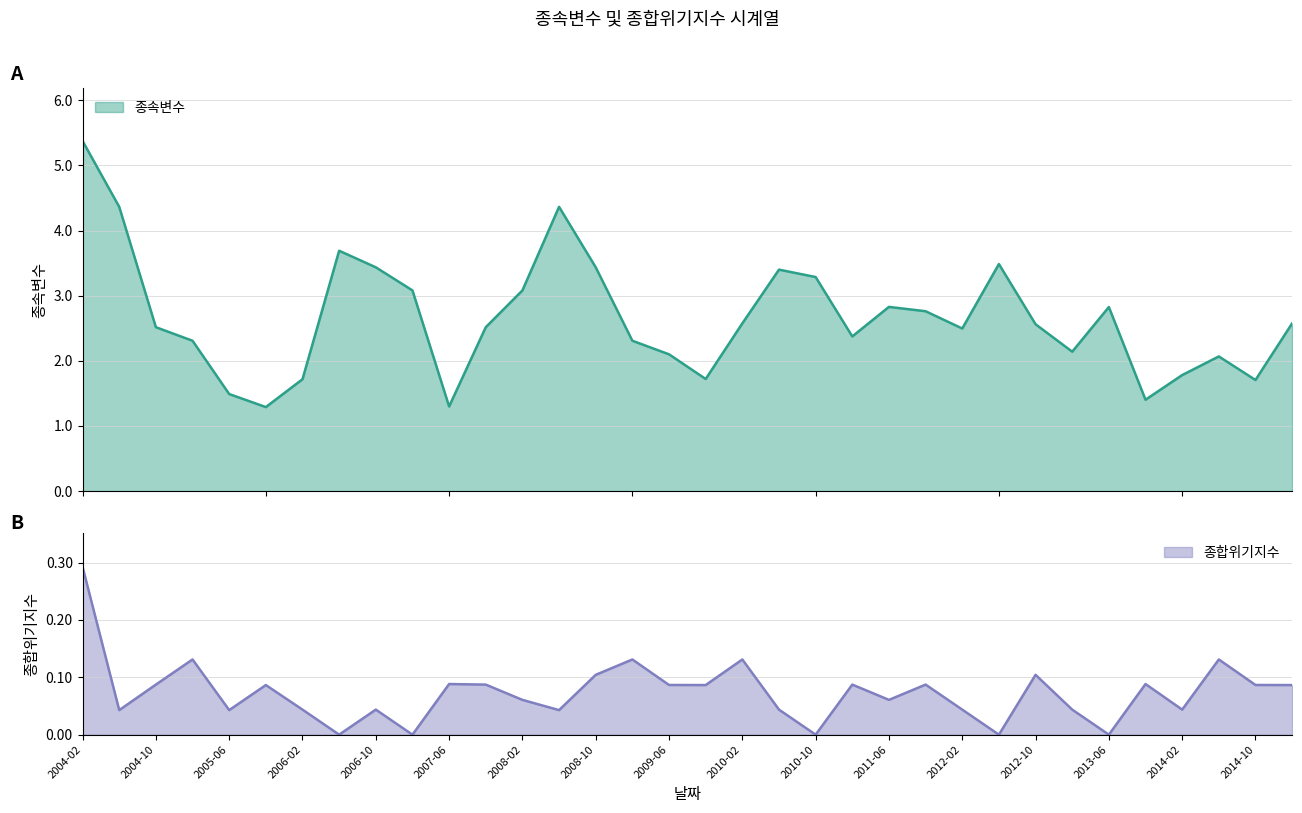

The 종속변수 series shows 2.4 at 2009-10. True or false?

False